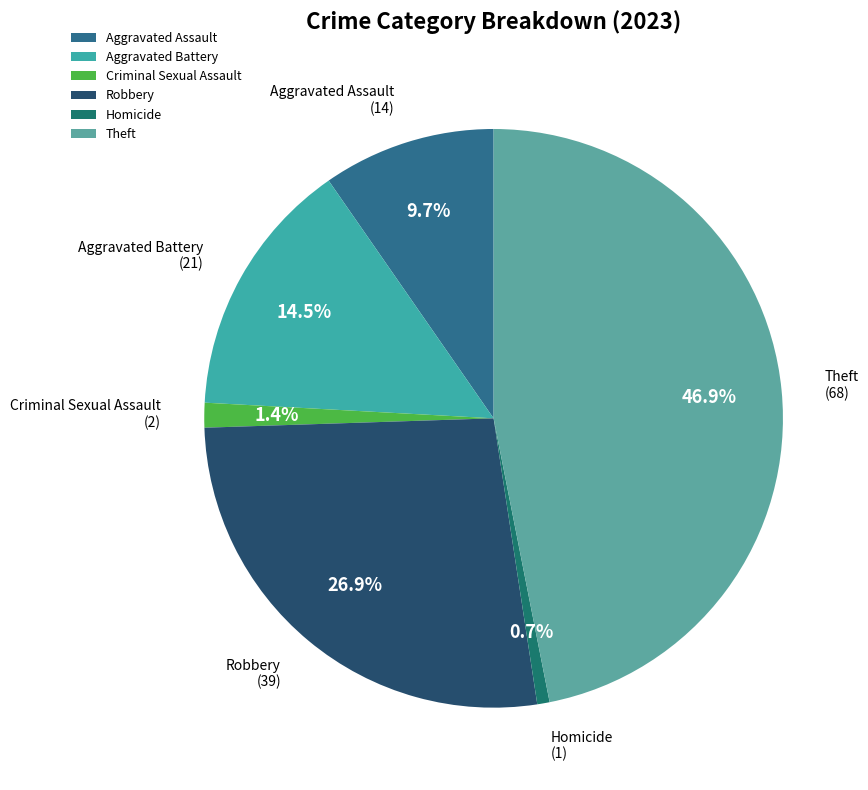

Does Robbery represent more than half of the total?

No